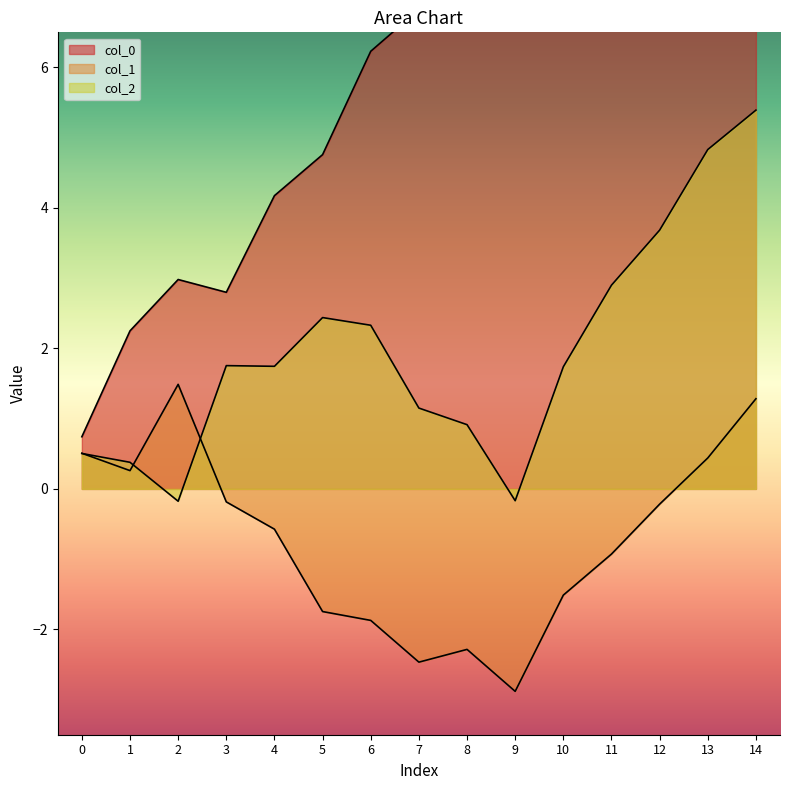

Which series changed the most between 2 and 14?

col_0